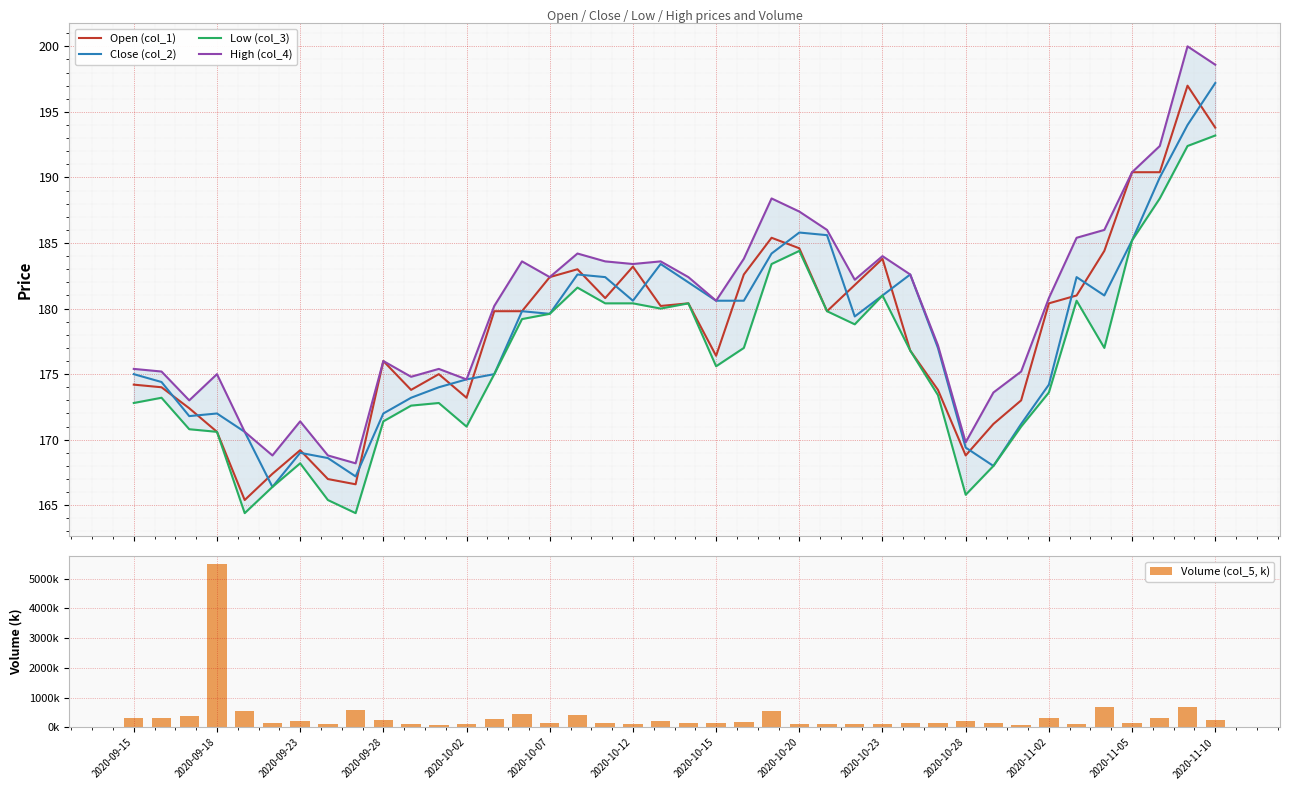

Does the chart contain stacked bars?

No